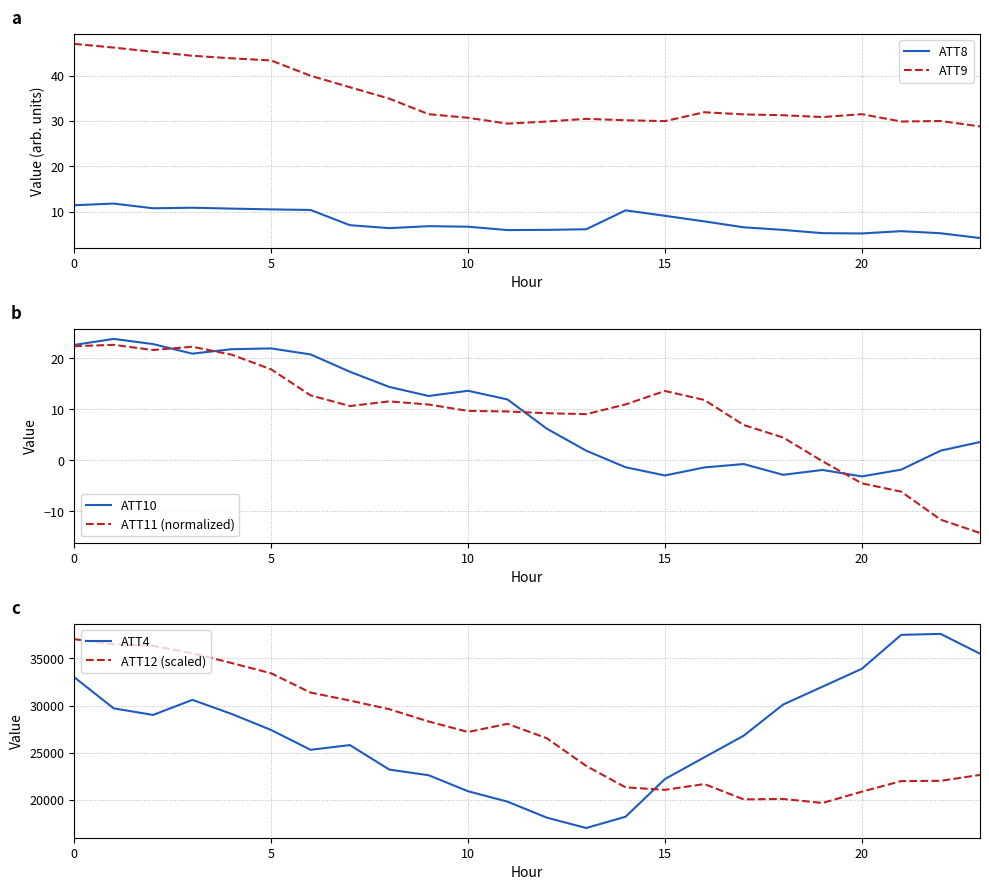

True or false: ATT12 (scaled) and ATT4 cross at least once.

True